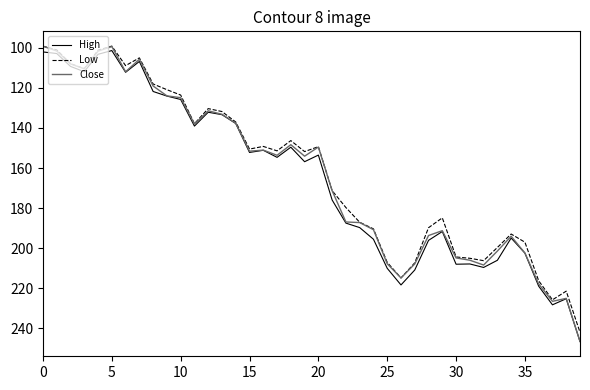

Which series has the largest range (max minus min)?

Close